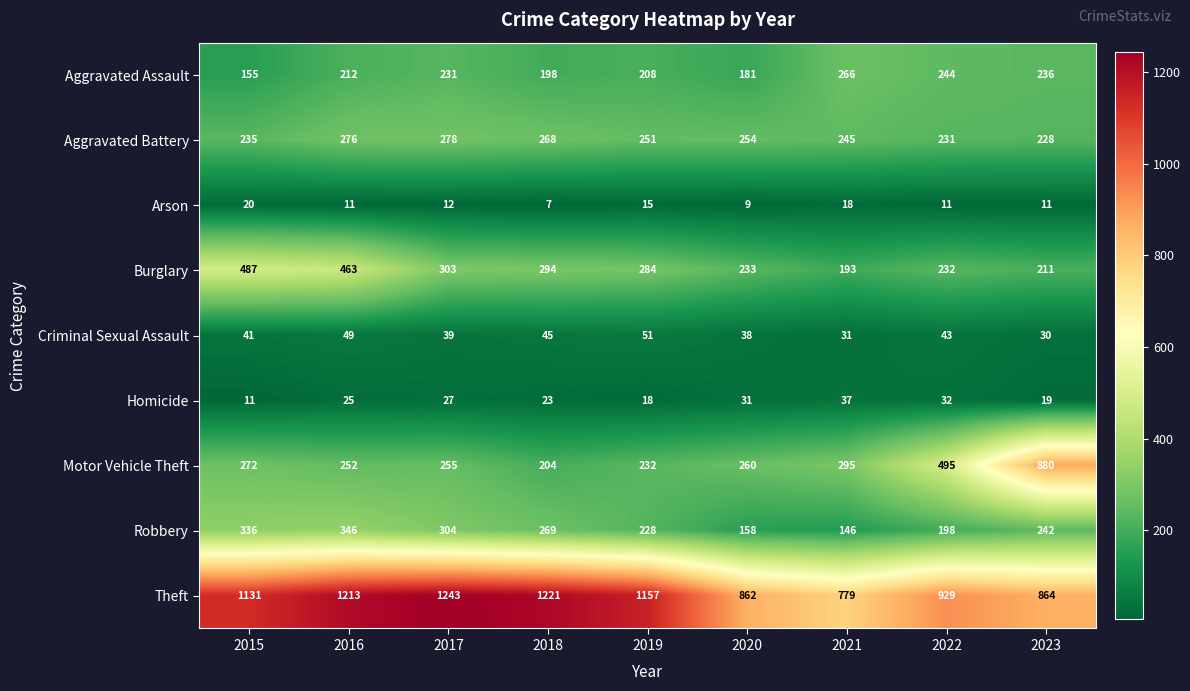

What is the difference between the maximum and minimum values in the Burglary series?

294